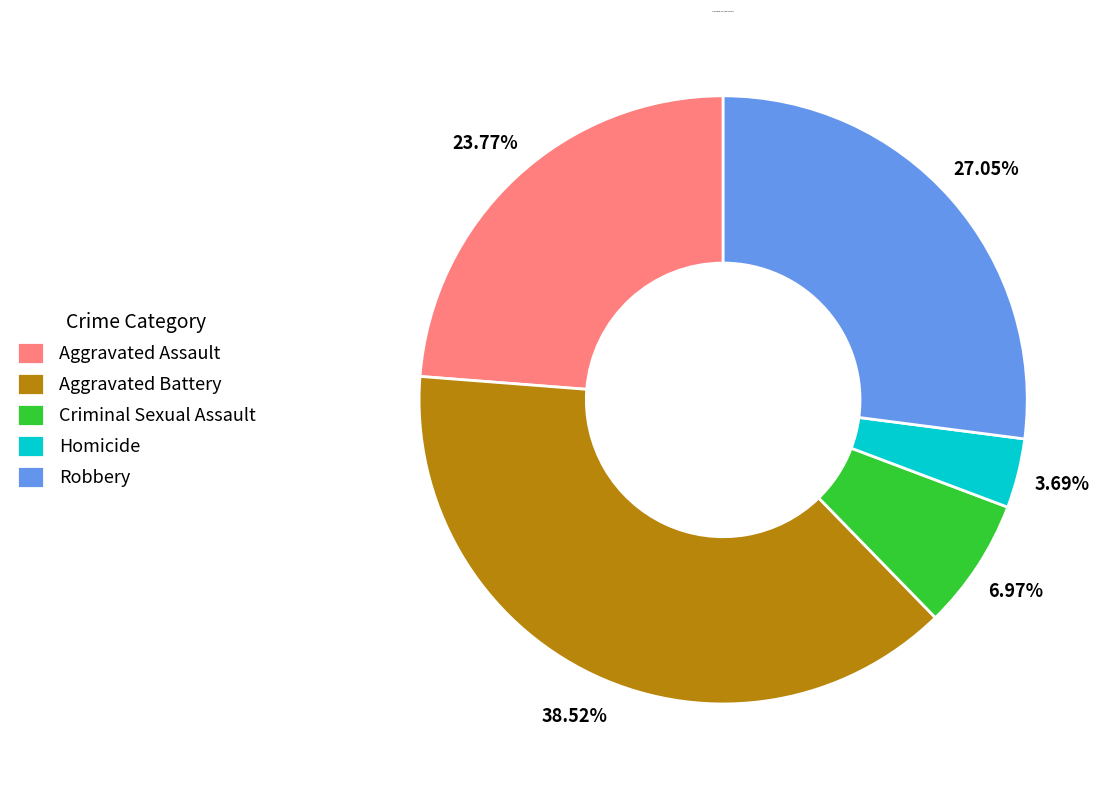

Between Robbery and Aggravated Battery, which is larger?

Aggravated Battery